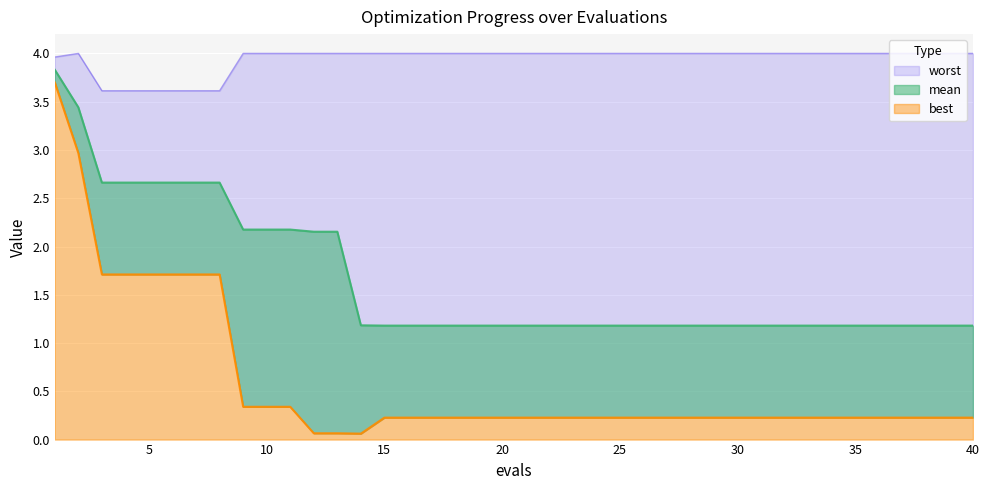

How many lines are shown in the chart?

3